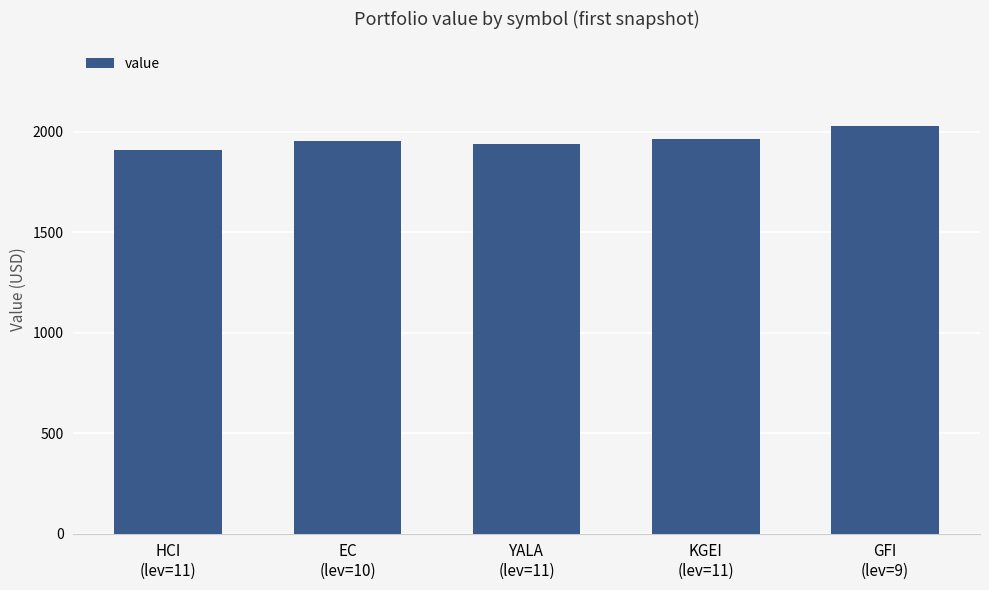

Between GFI
(lev=9) and YALA
(lev=11), which is larger?

GFI
(lev=9)